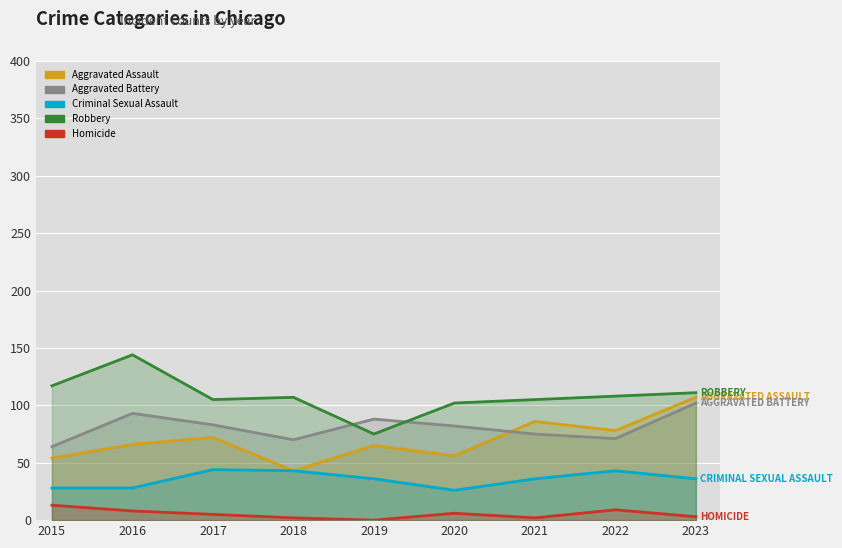

What are all the series names shown in the legend?

Aggravated Assault, Aggravated Battery, Criminal Sexual Assault, Robbery, Homicide